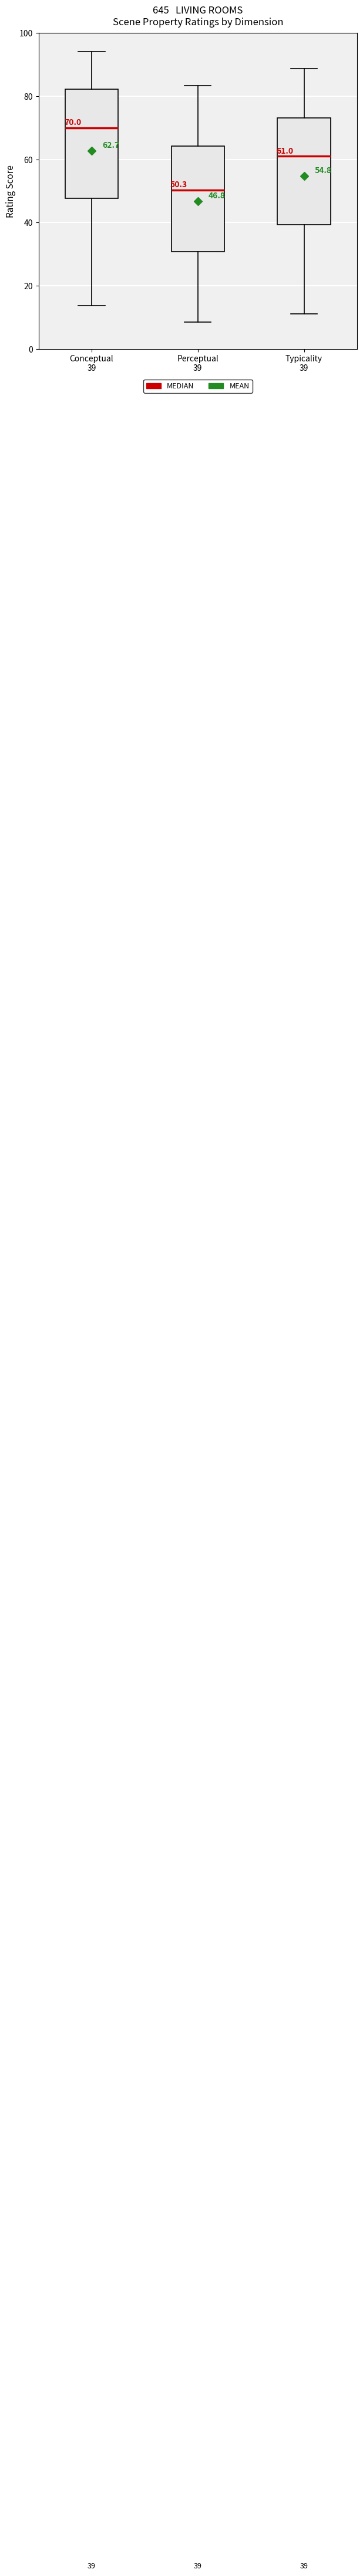

Which box has the lowest median line?

Perceptual 39